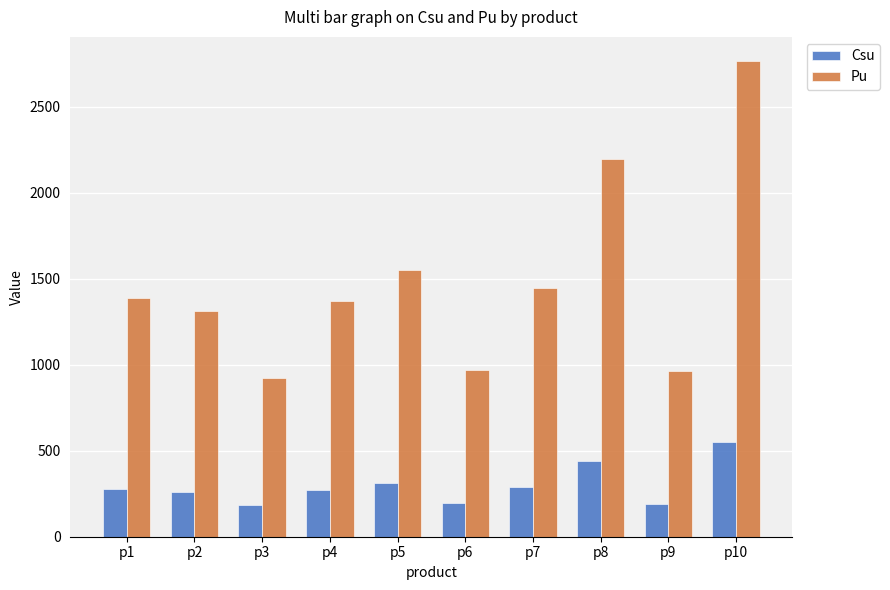

What is the sum of all Csu values?

2979.4